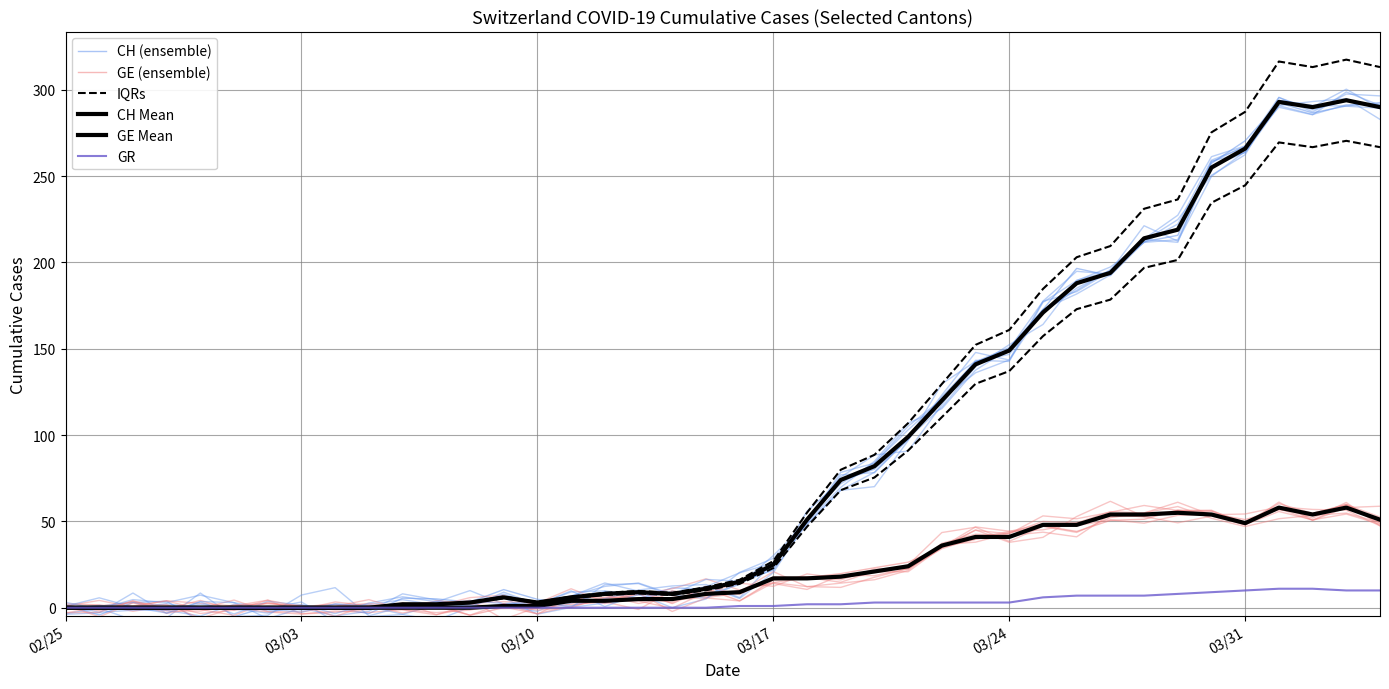

Which series has the widest spread of values?

CH (ensemble)